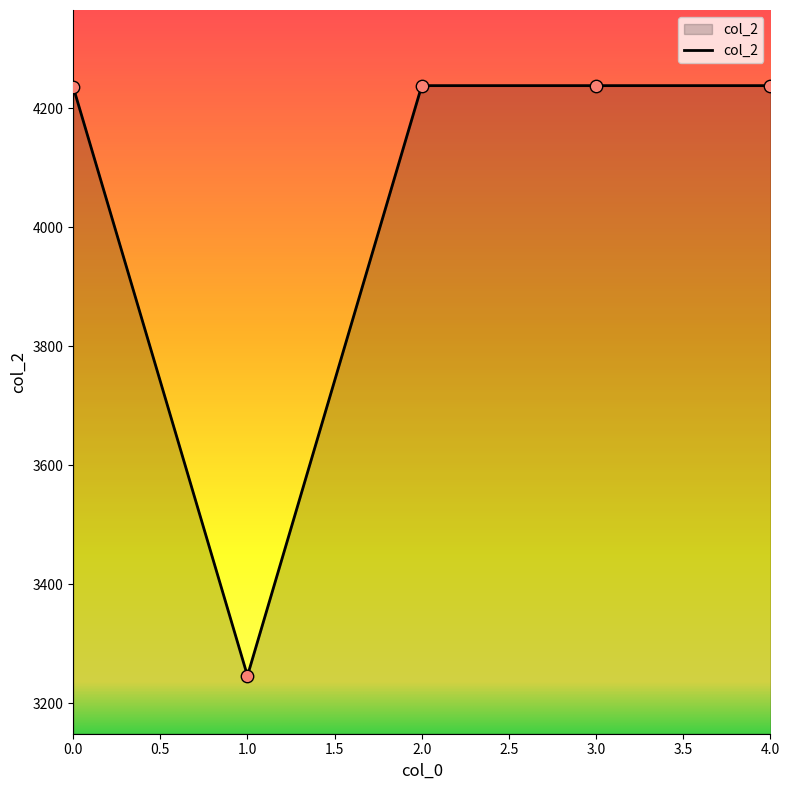

Approximately how many times larger is the value at 0.0 compared to 3.0?

1.0